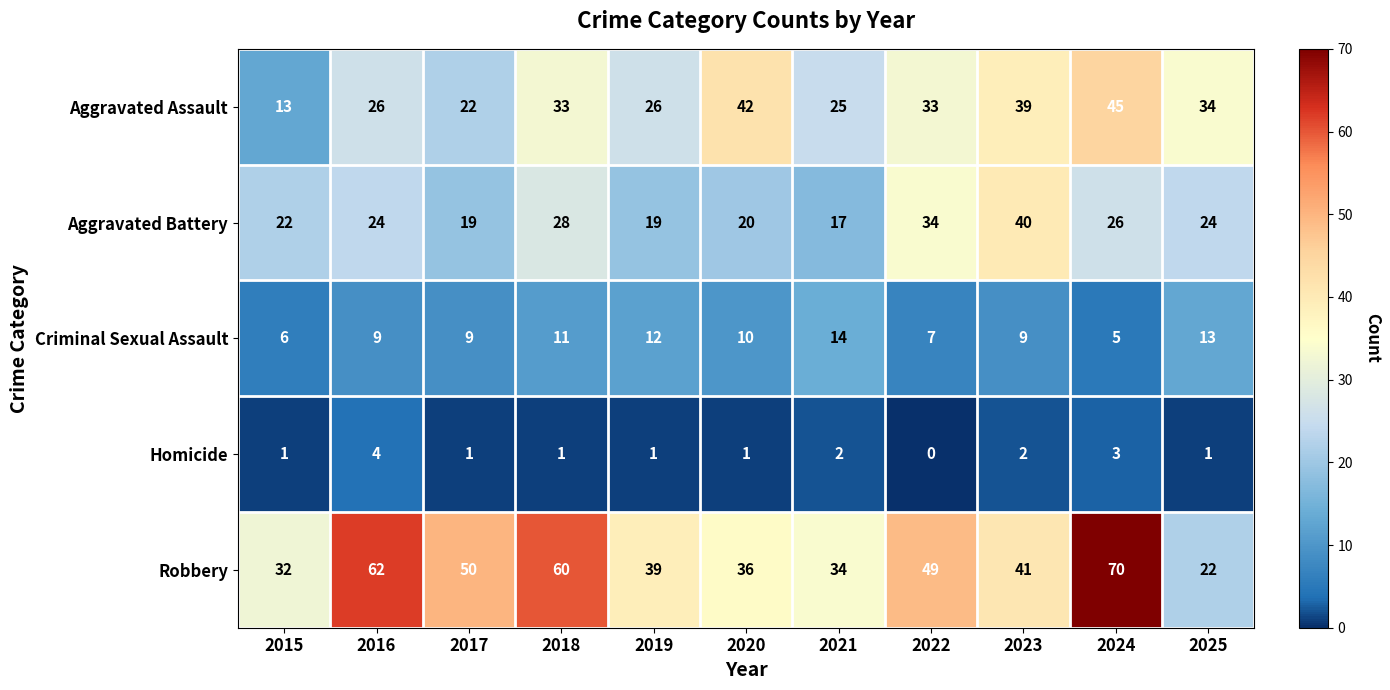

How many distinct data groups are displayed?

5